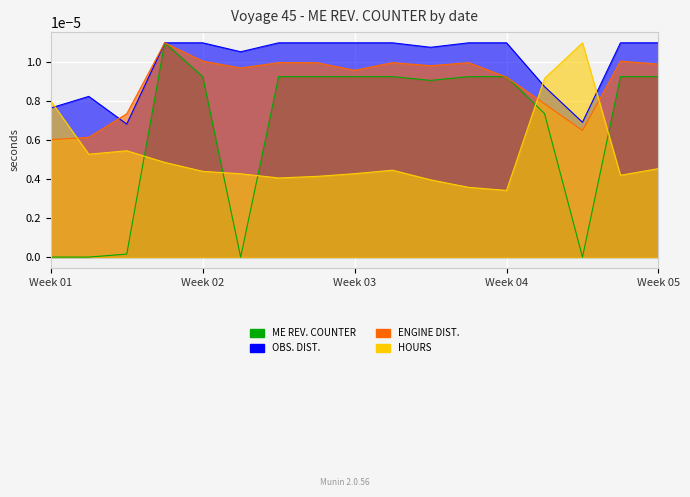

In ENGINE DIST., how many points are lower than both neighbors (excluding endpoints)?

4